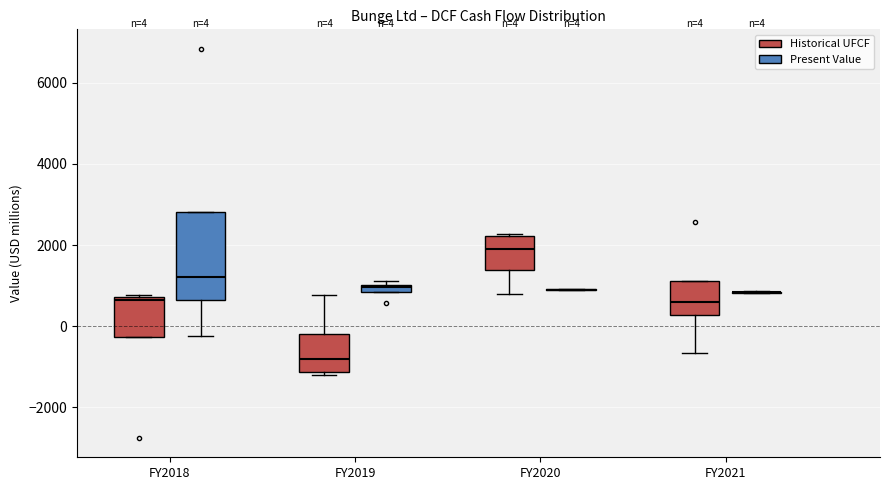

Which box is the tallest, from its lower edge to its upper edge?

FY2018 (Present Value)